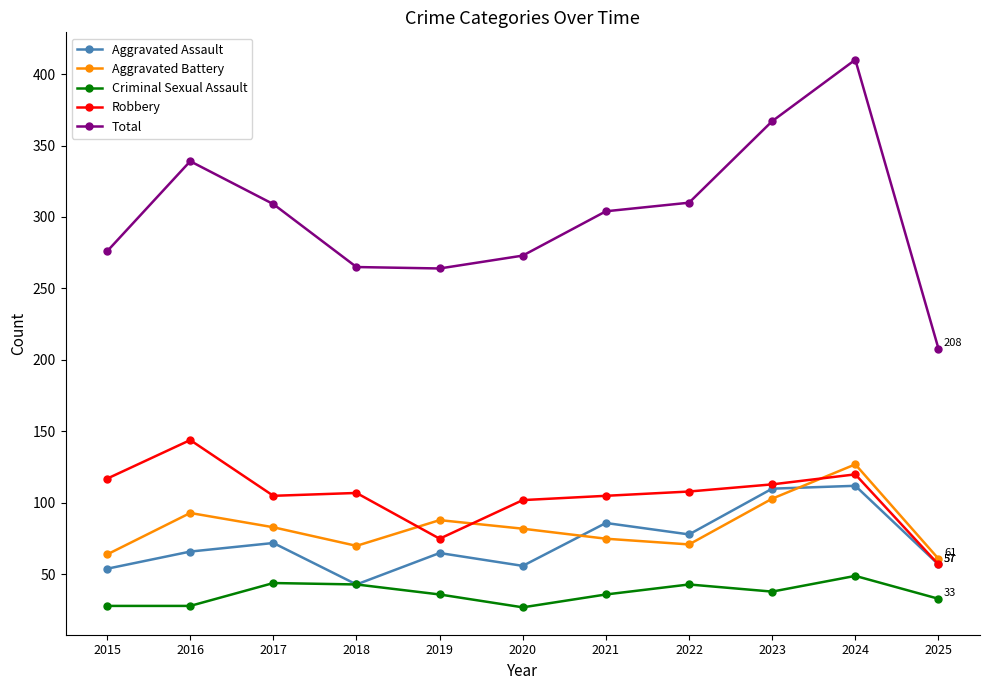

At 2020, list the series in order from largest to smallest.

Total, Robbery, Aggravated Battery, Aggravated Assault, Criminal Sexual Assault